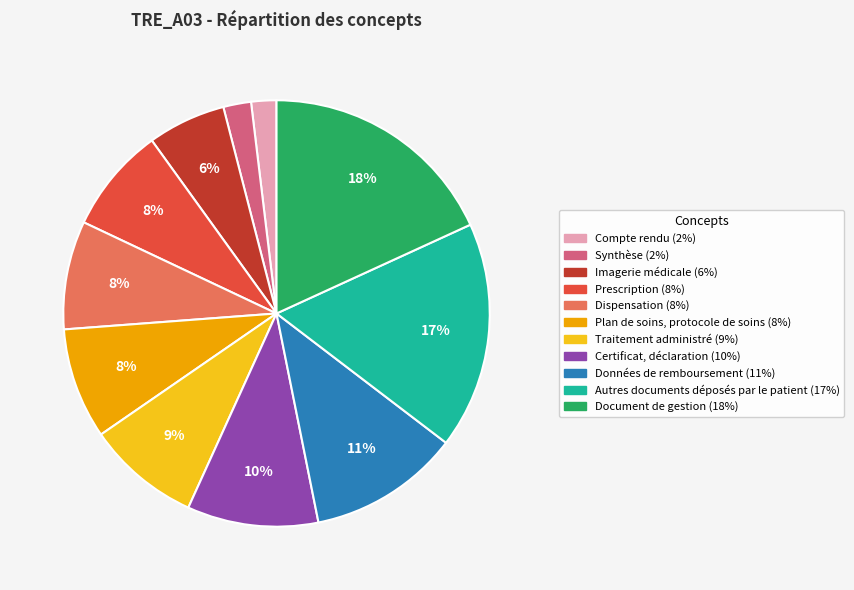

Count the number of slices in the pie.

11